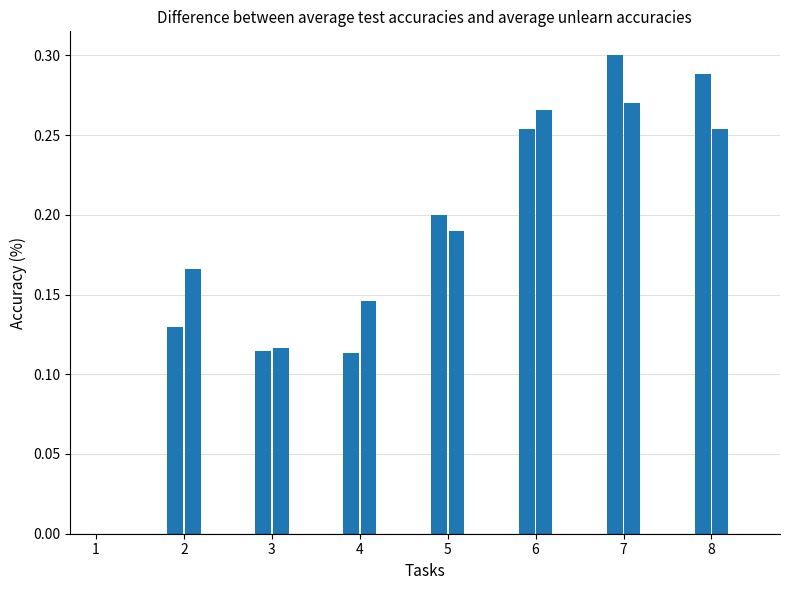

What is the sum of all values?

2.8